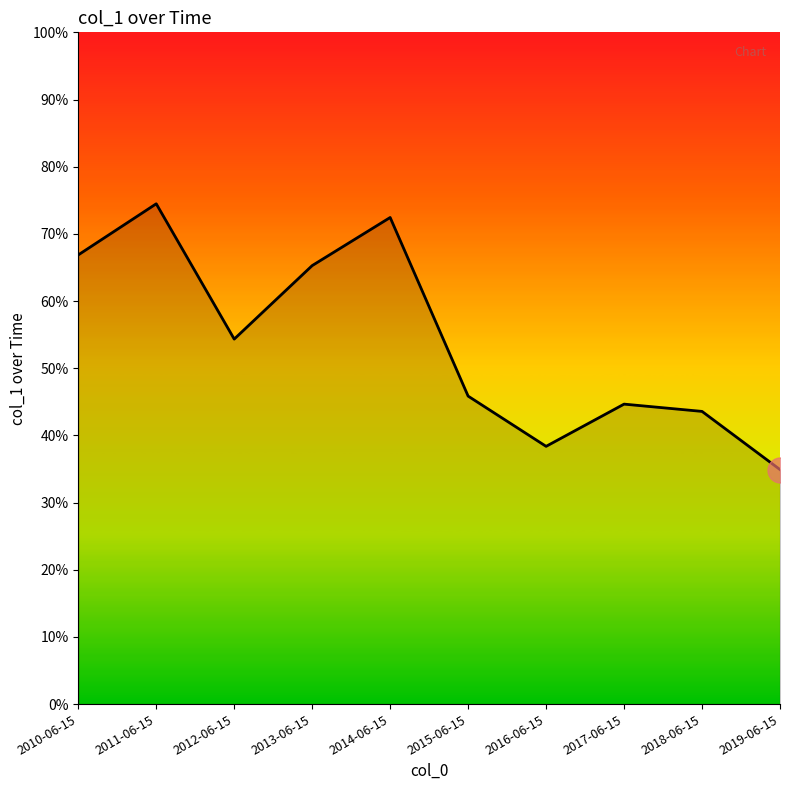

What is the label of the 3rd point from the left?

2012-06-15